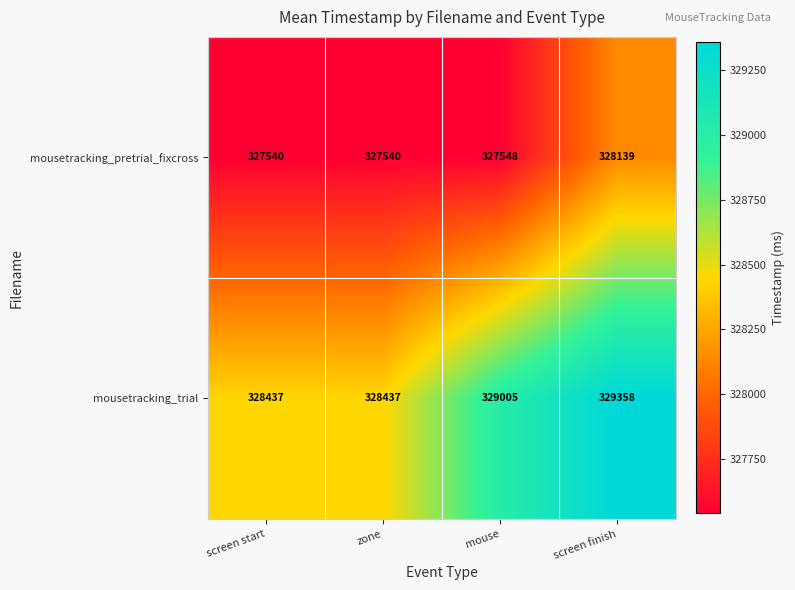

What is the difference between the mousetracking_pretrial_fixcross values at screen finish and screen start?

599